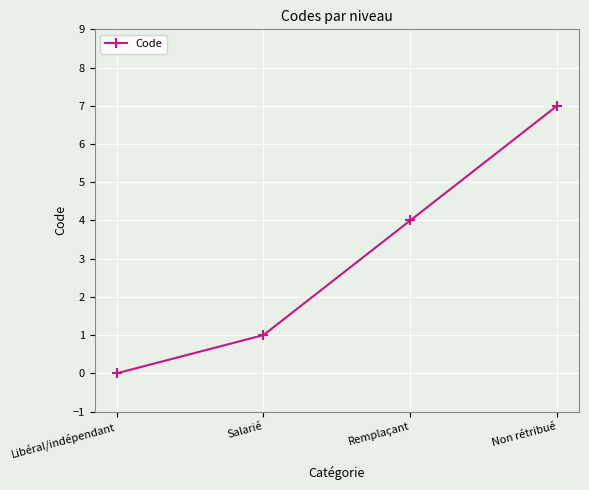

Count the values in the range 1 to 7.

3